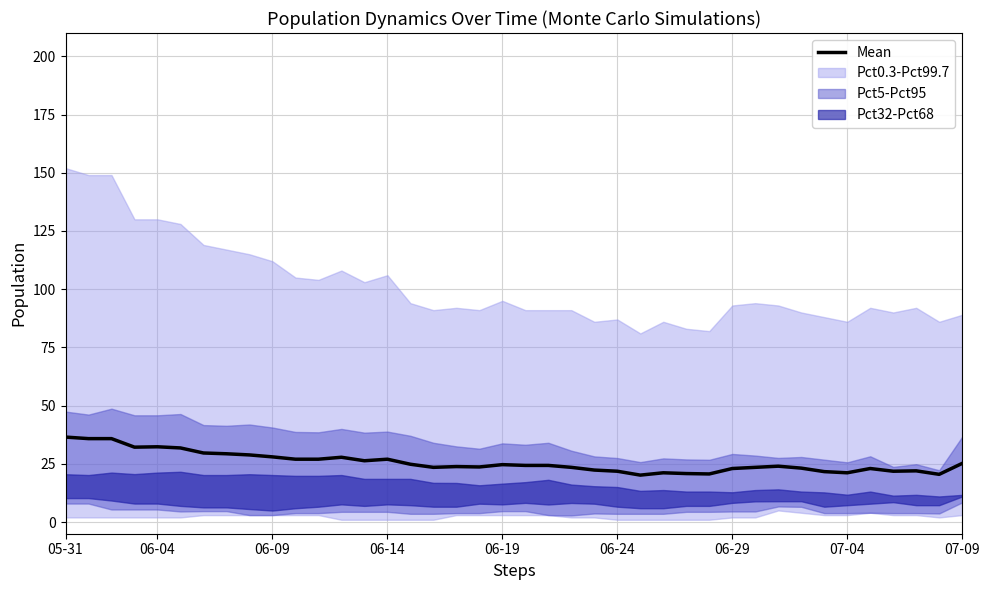

What is the value of the 20th point from the left?

24.7